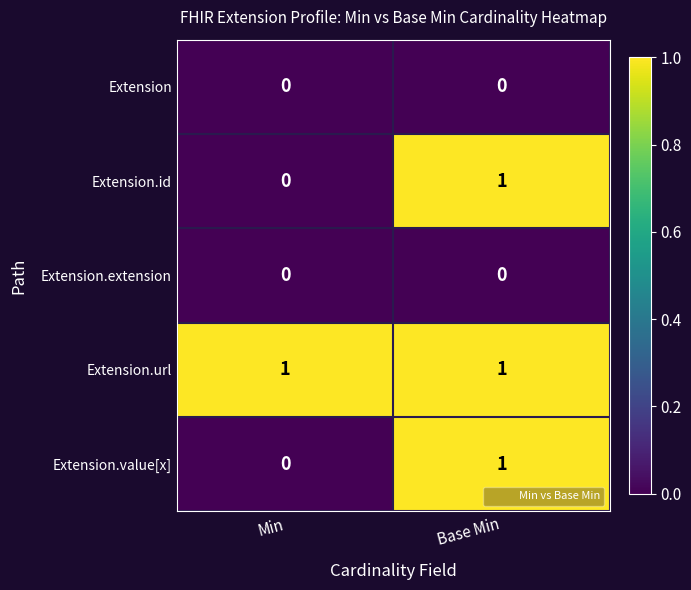

Which series has the largest total across all categories?

Extension.url